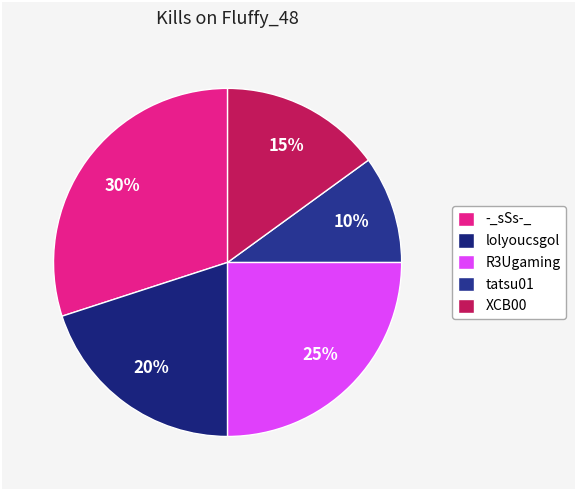

What is the smallest slice in the pie chart?

tatsu01